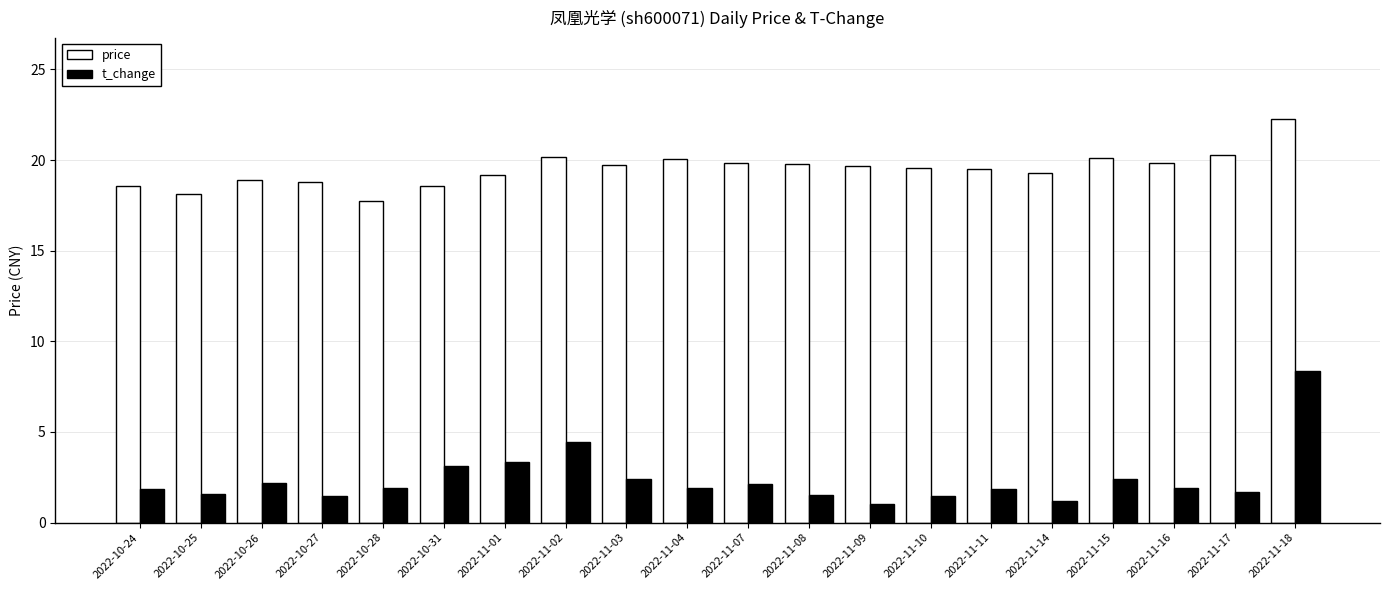

What is the maximum value for t_change?

8.4